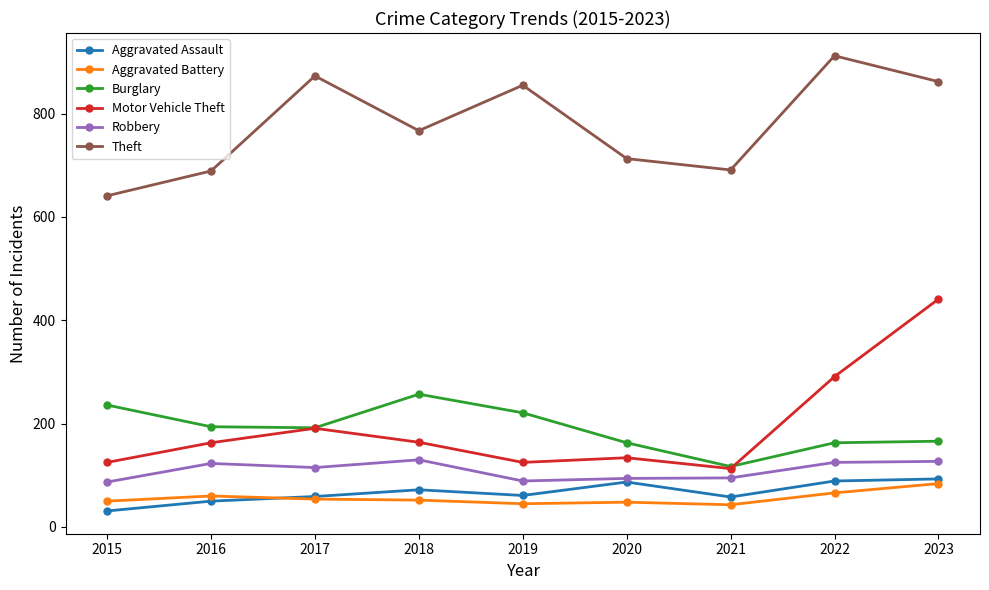

What is the lowest value of the Robbery series?

87